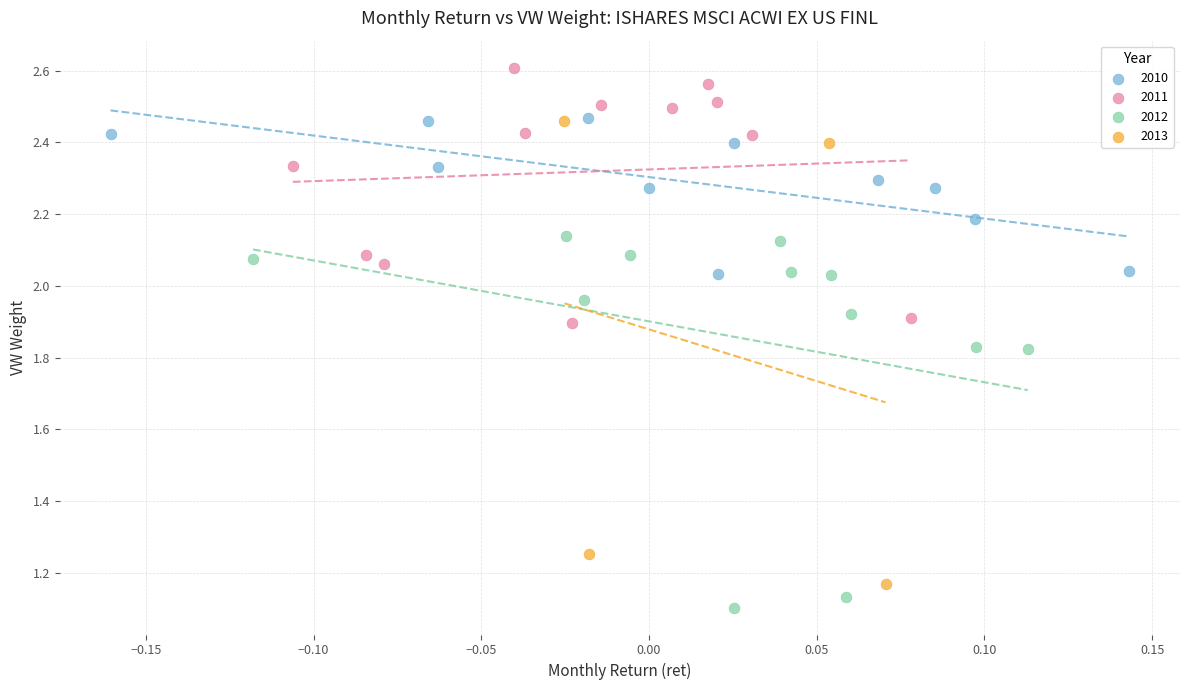

What are all the series names shown in the legend?

2010, 2011, 2012, 2013